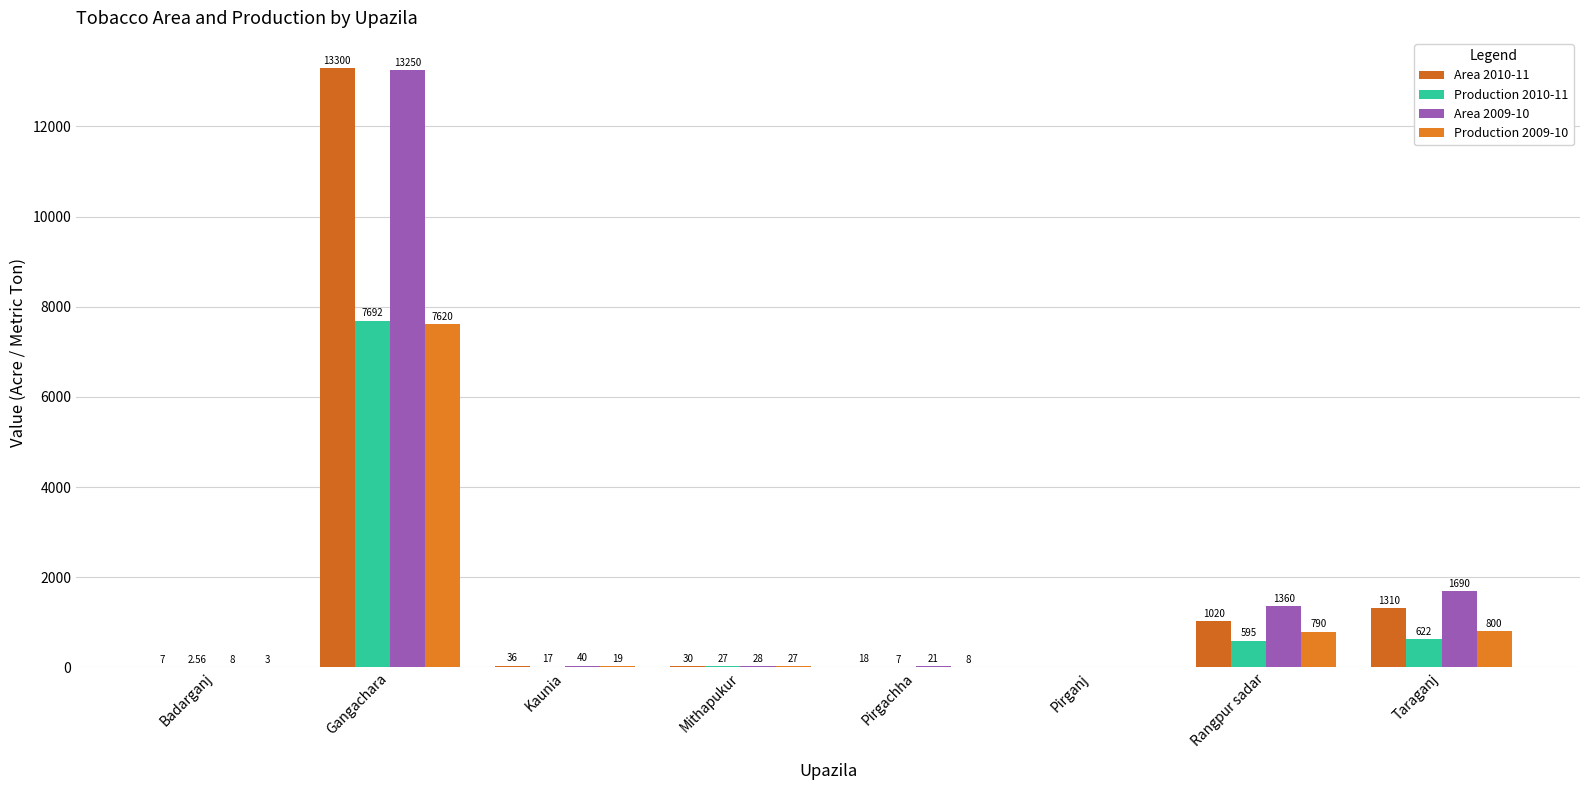

Count the number of categories in the chart.

8